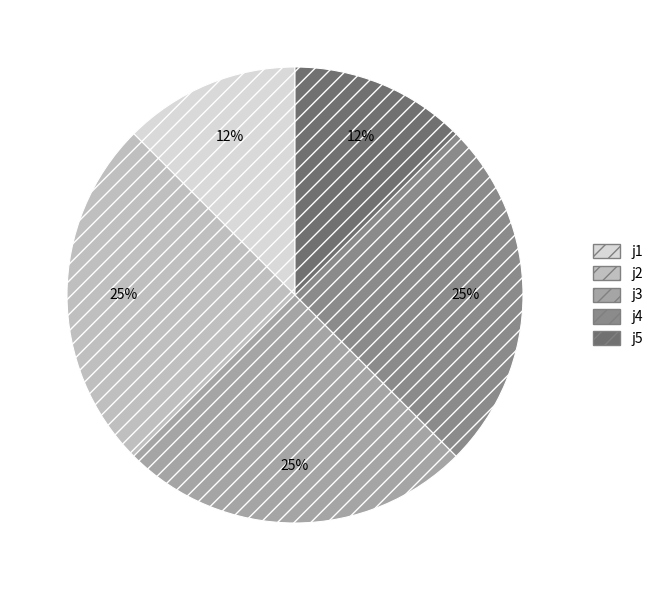

Is there a majority slice in this chart?

No